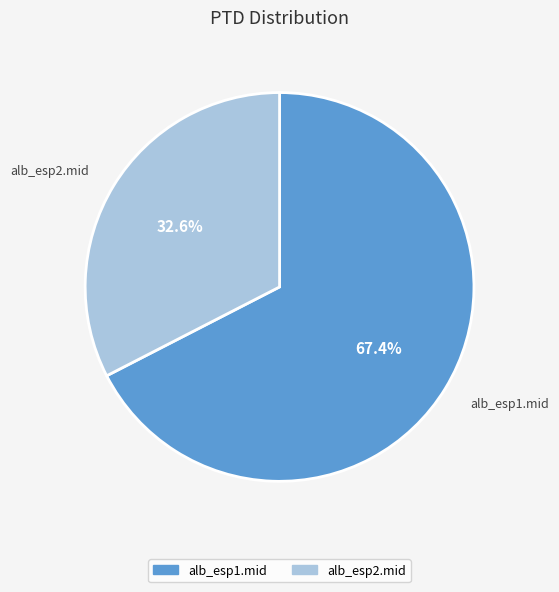

How many segments does this pie chart have?

2